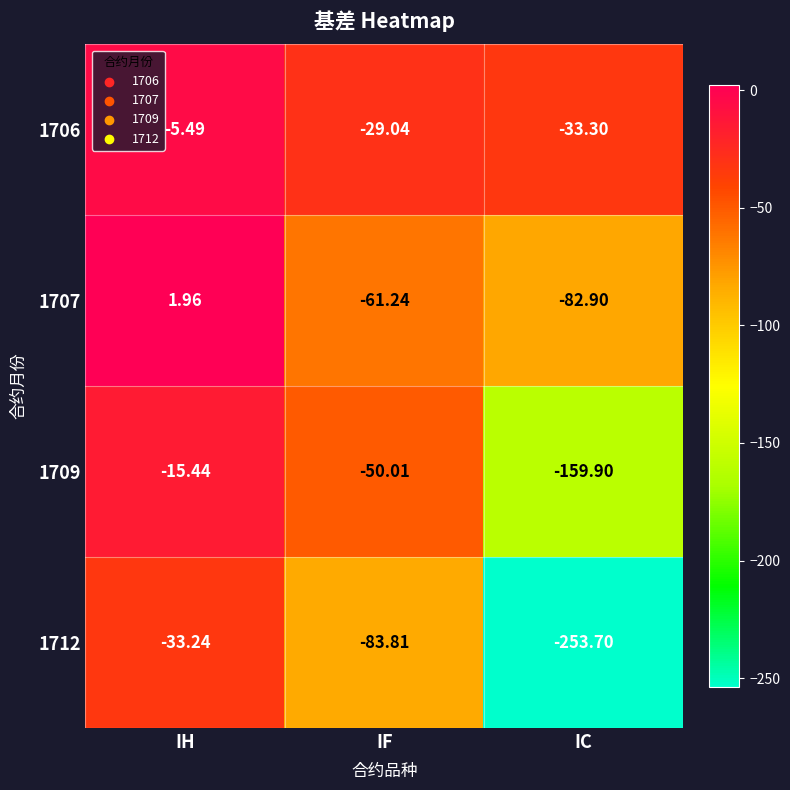

At which category is the sum across all series the highest?

IH